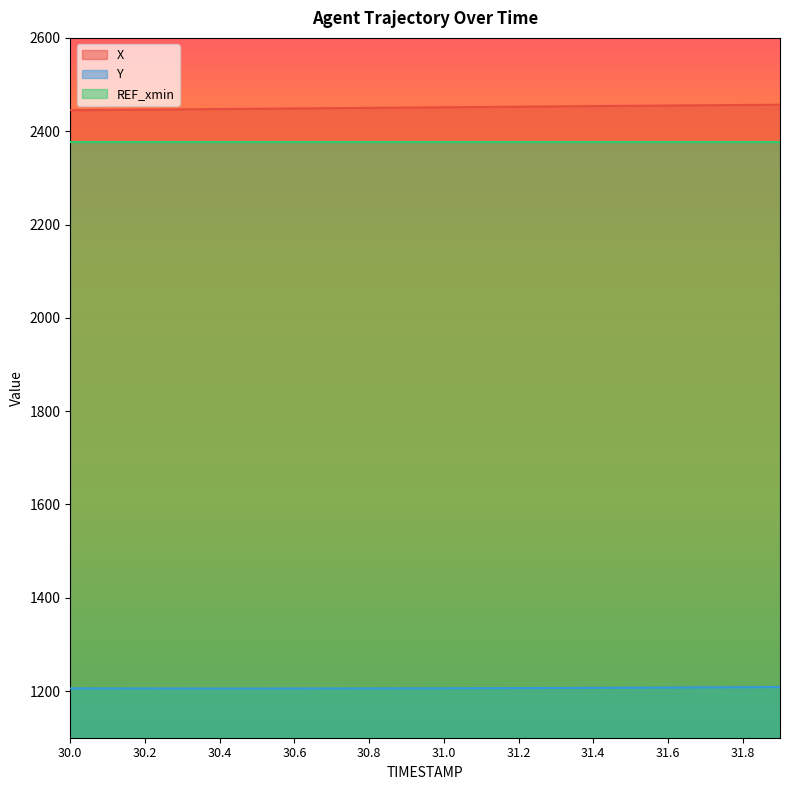

At which category is the sum across all series the highest?

31.9